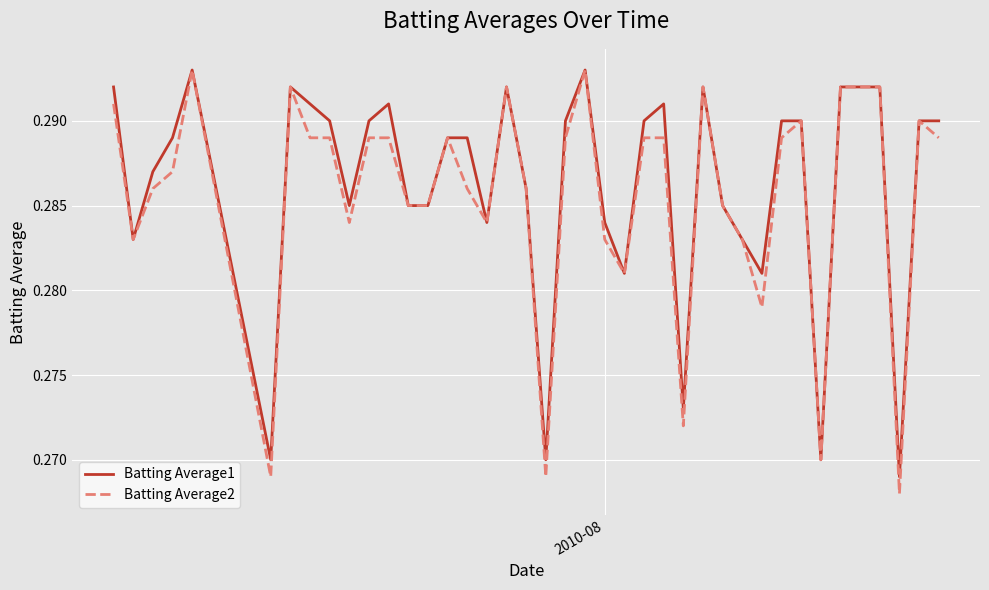

Which series has the largest range (max minus min)?

Batting Average2